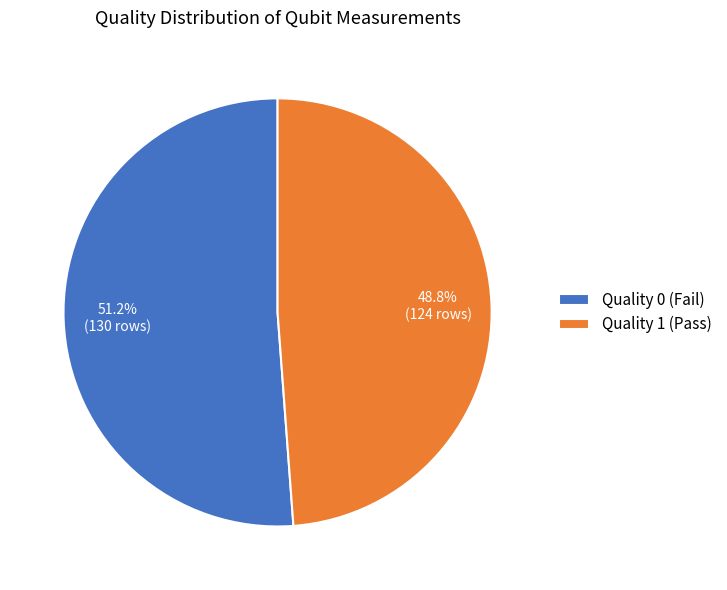

Rank the categories by value from highest to lowest.

Quality 0 (Fail), Quality 1 (Pass)